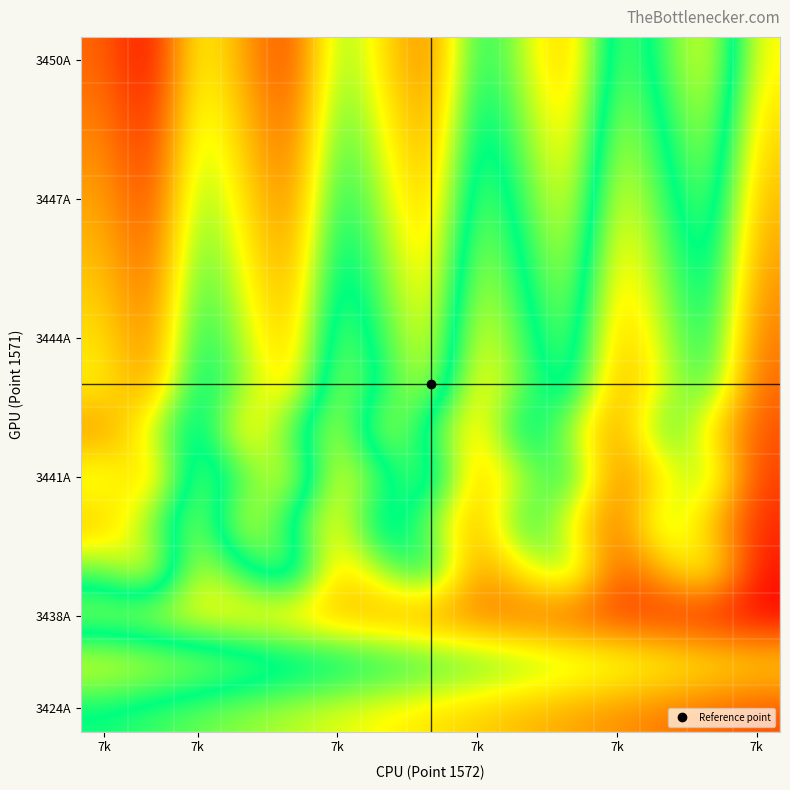

At how many categories does at least one series exceed 0?

15